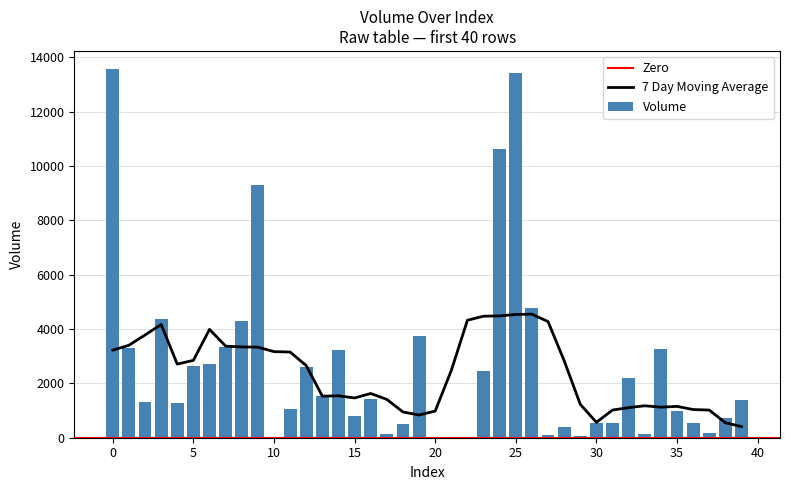

Between 24 and 17, which is larger?

24